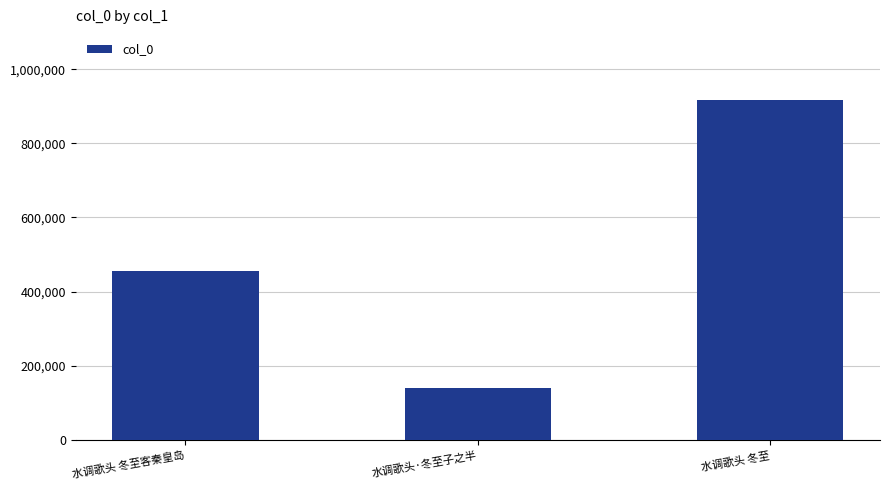

What is the difference between the maximum and minimum values?

778544